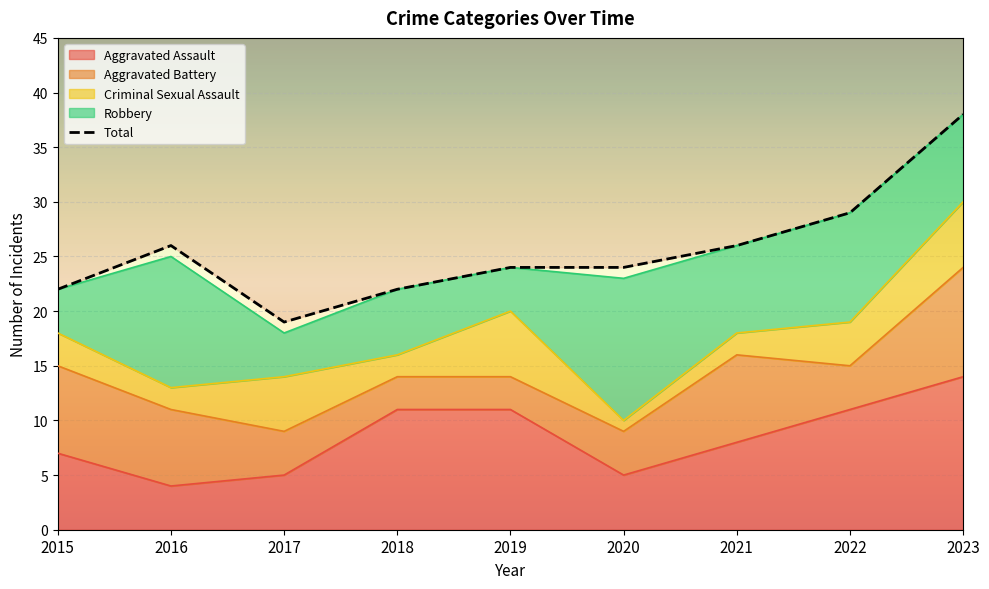

What is the total value across all series at 2018?

44